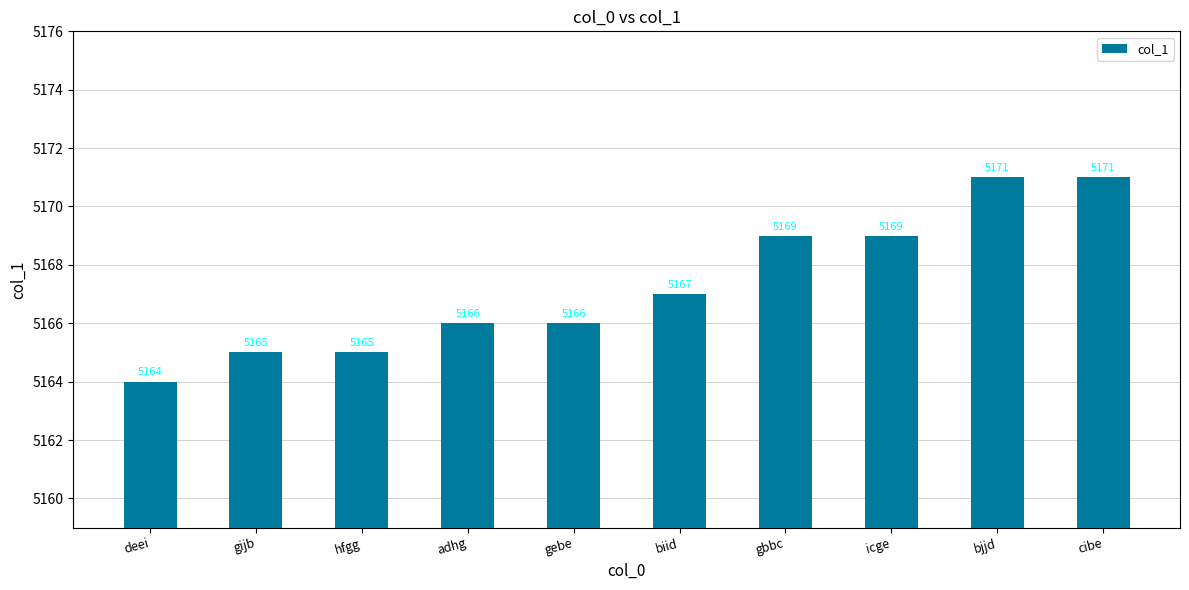

Which category has the lowest value across all series?

deei